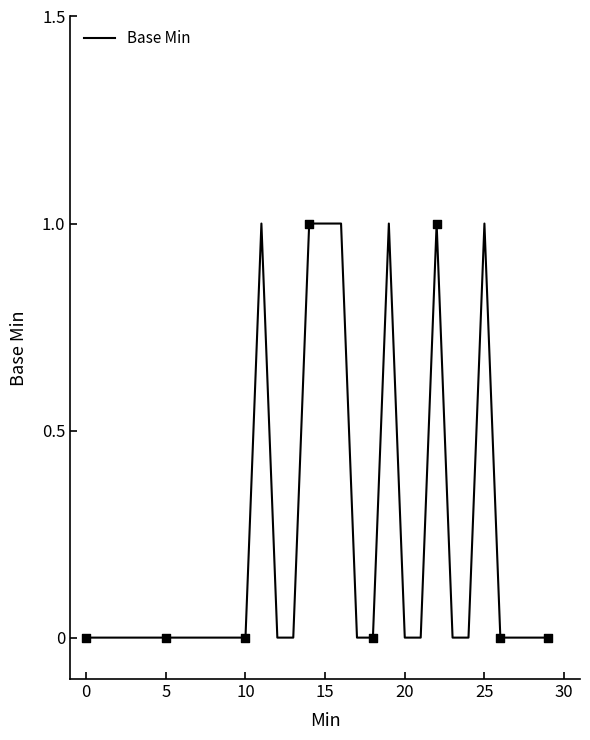

Is this an area chart (filled region under the line)?

No